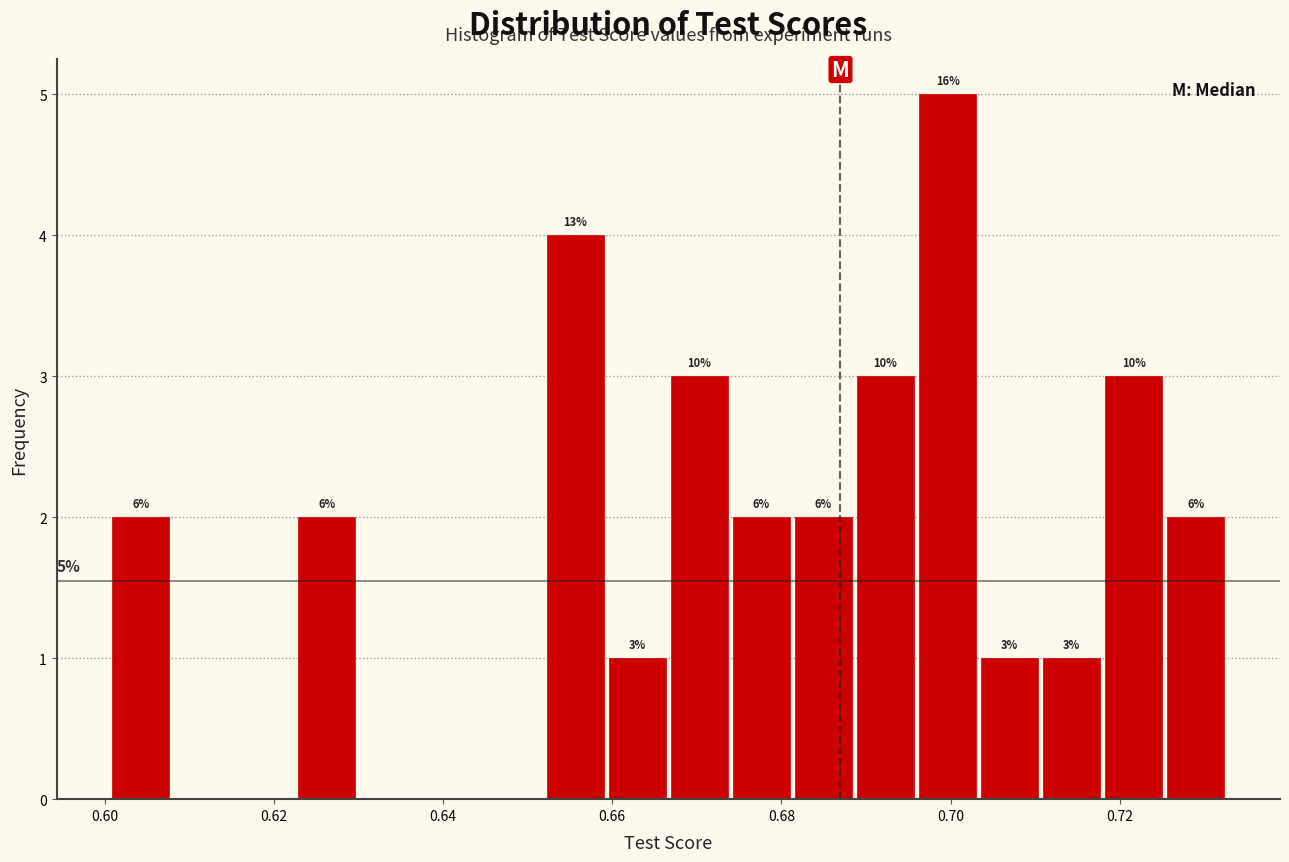

Around what value on the x-axis is the tallest bar? Give the approximate position of its centre, as read against the axis.

0.700